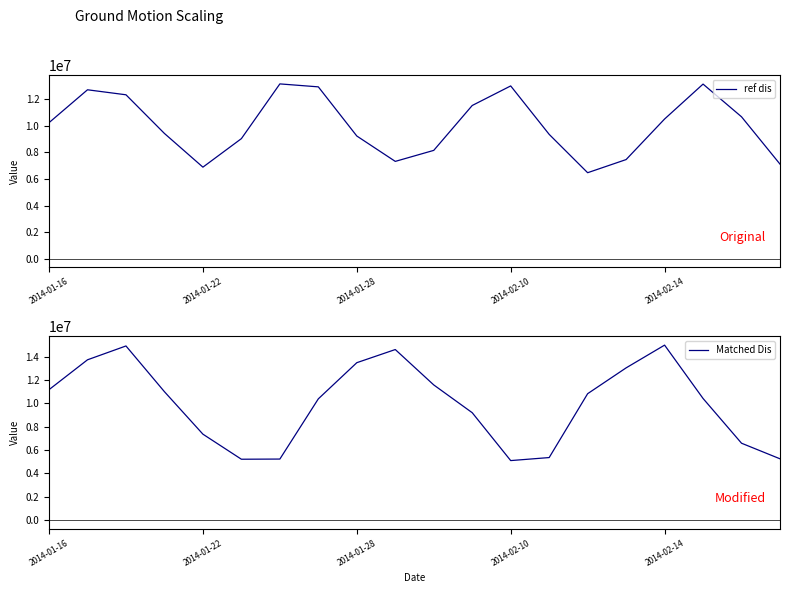

Reading left to right, what are all the values shown in this chart?

ref dis: 10248357.1	12726985.1	12350233.8	9433953.6	6894429.5	9044685.0	13170610.0	12947514.1	9242282.5	7328471.3	8158572.4	11543355.7	13017954.5	9366620.8	6474840.0	7465894.5	10523529.2	13156502.4	10689739.4	7123363.9
Matched Dis: 11172519.0	13736013.5	14923260.7	10997100.9	7351891.6	5201087.5	5215382.7	10384627.9	13487828.4	14616094.1	11579227.1	9194143.1	5084521.1	5343913.3	10826151.2	13042247.2	14995379.8	10415966.8	6575341.2	5237164.0